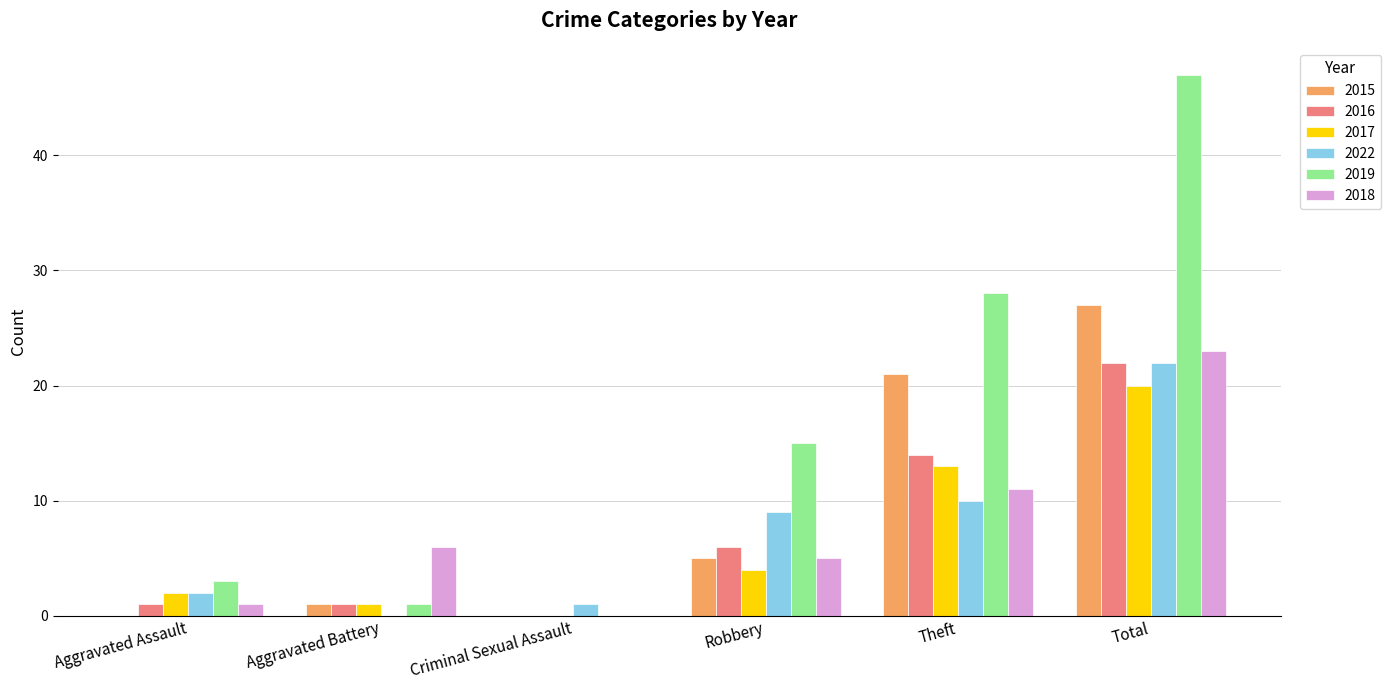

Which series has the largest total across all categories?

2019